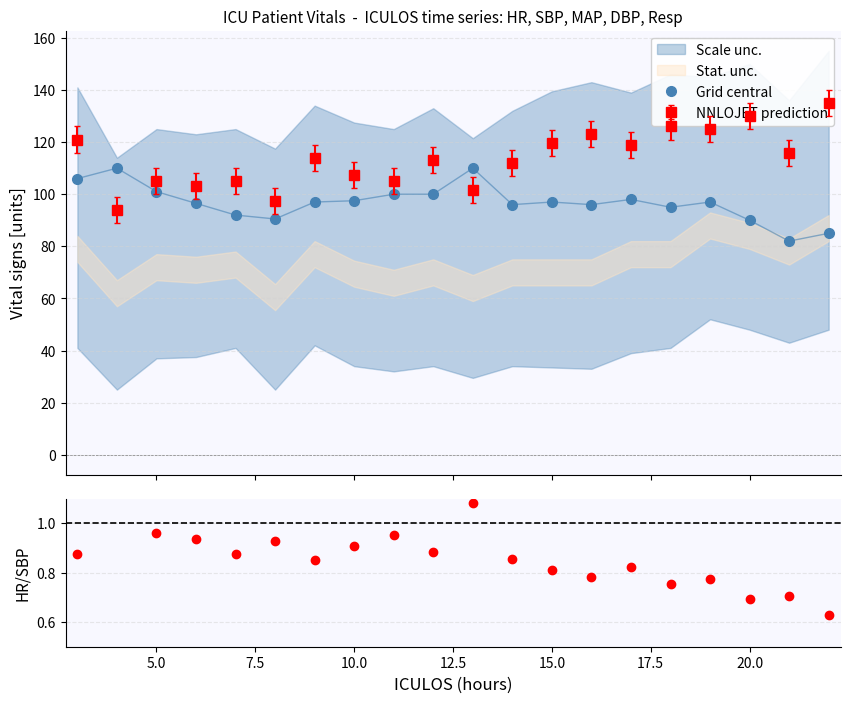

What is the maximum value for Grid central?

110.0